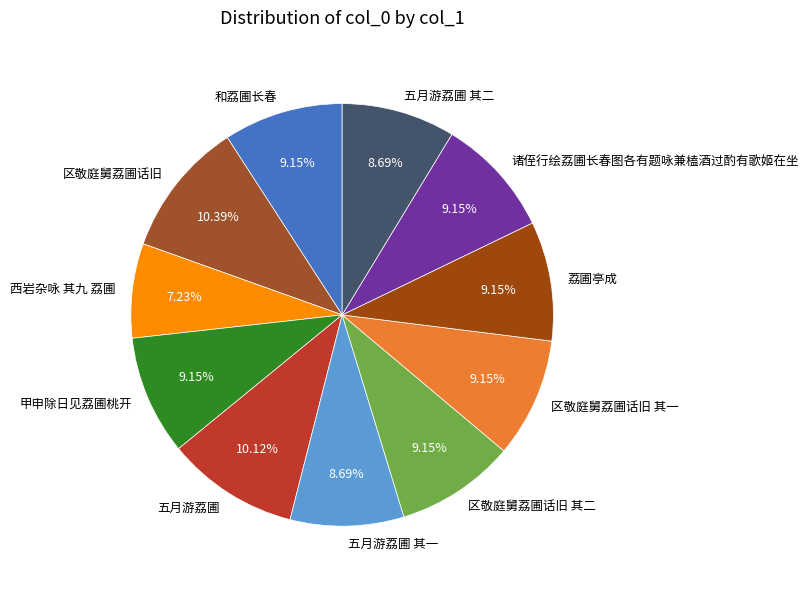

What is the ratio of the value at 甲申除日见荔圃桃开 to the value at 五月游荔圃?

0.9